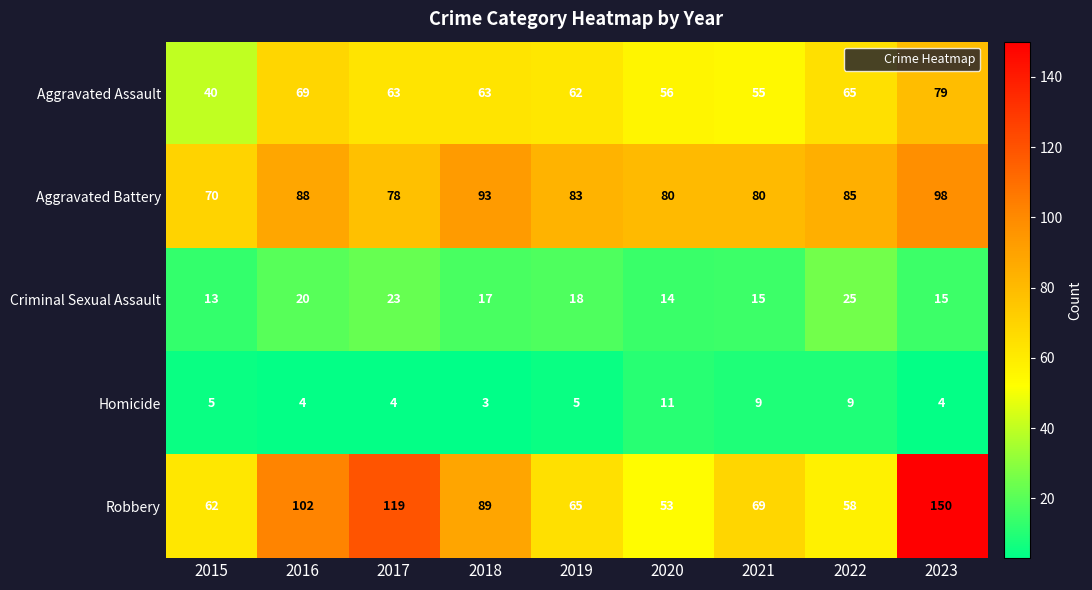

Rank the series at 2015 from highest to lowest value.

Aggravated Battery, Robbery, Aggravated Assault, Criminal Sexual Assault, Homicide